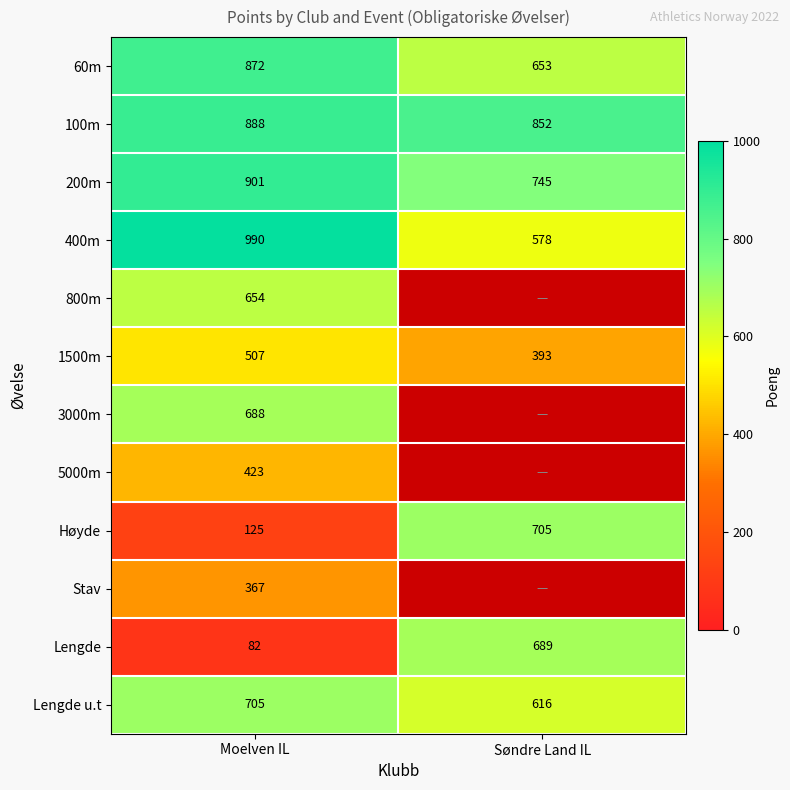

Count the 400m values in the range 578 to 990.

2